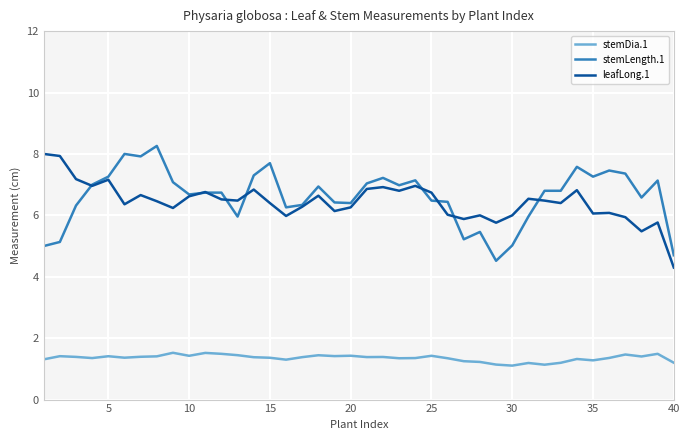

What is the maximum value shown in the chart?

8.3